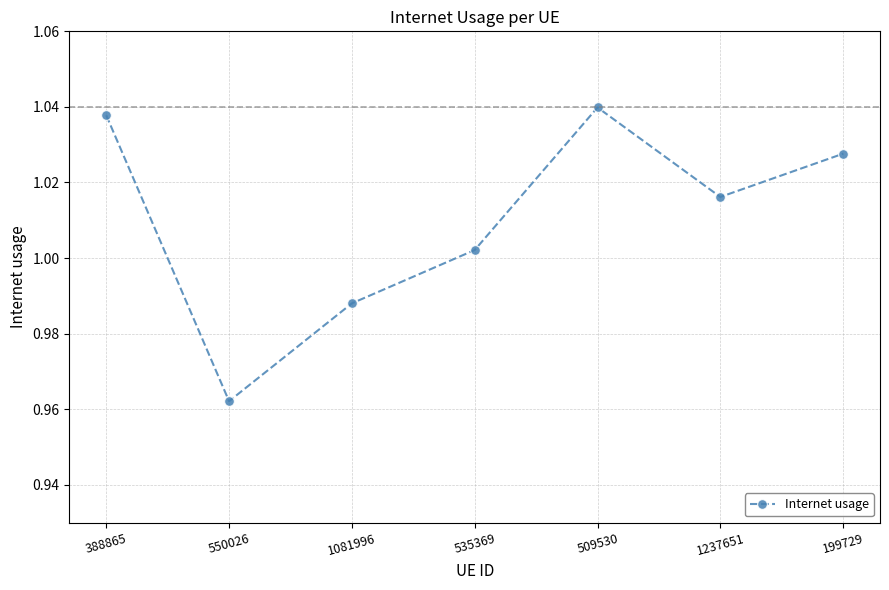

What is the label of the 6th point from the left?

1237651